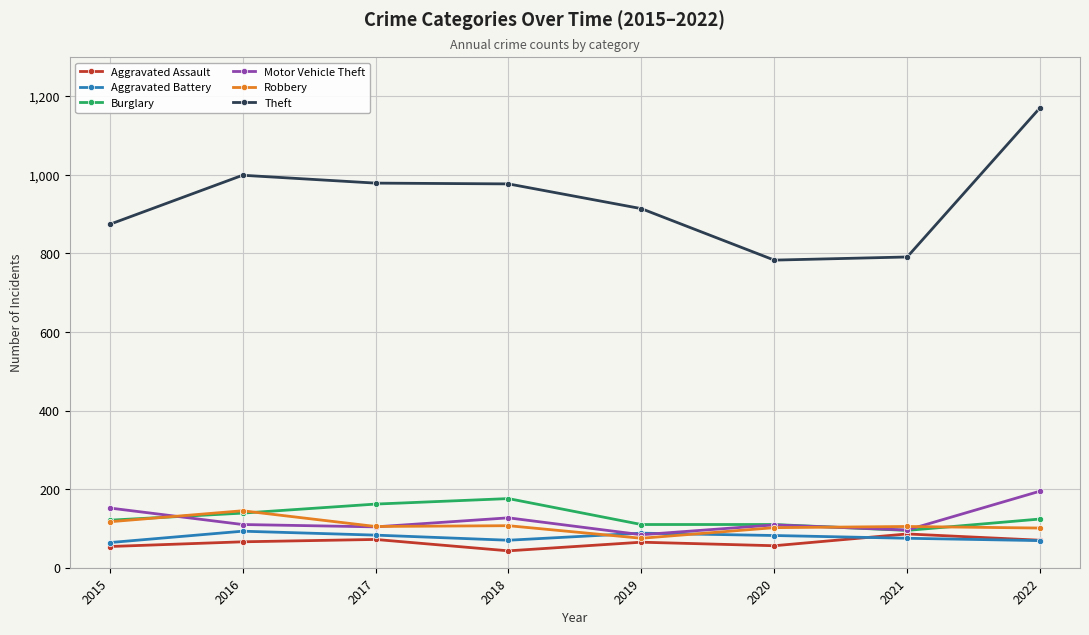

What is the difference between the maximum and minimum values in the Burglary series?

81